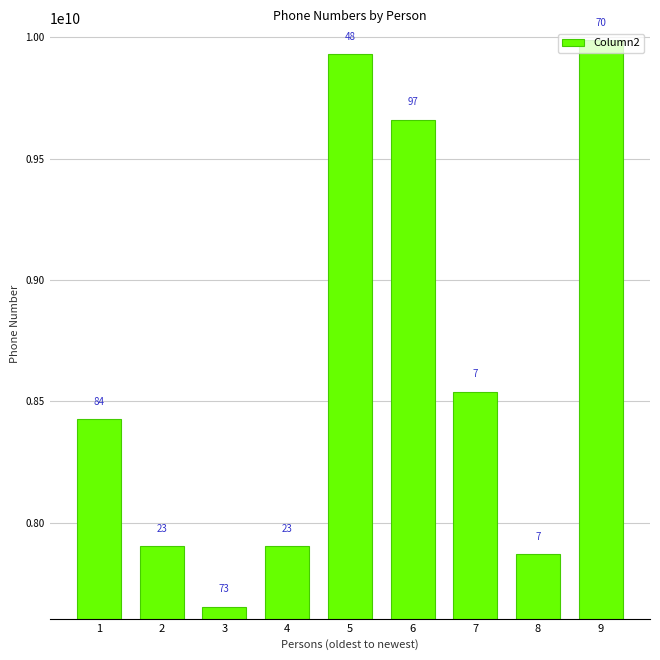

How many bars are there in total?

9